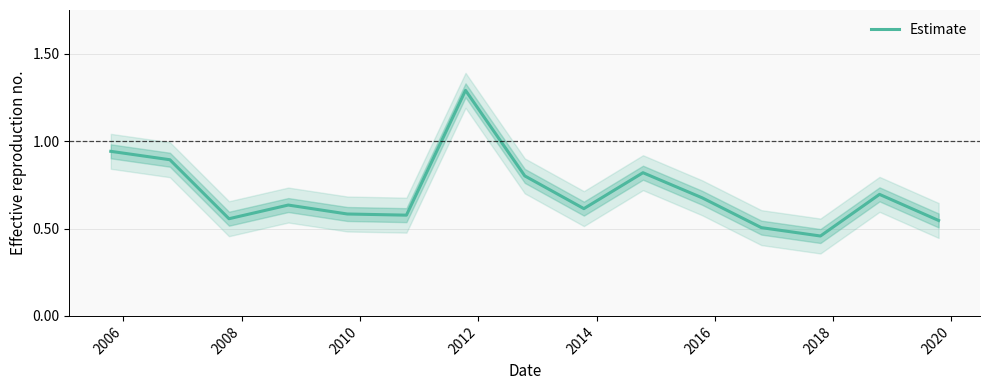

The value at 2020 is 1.0. True or false?

False